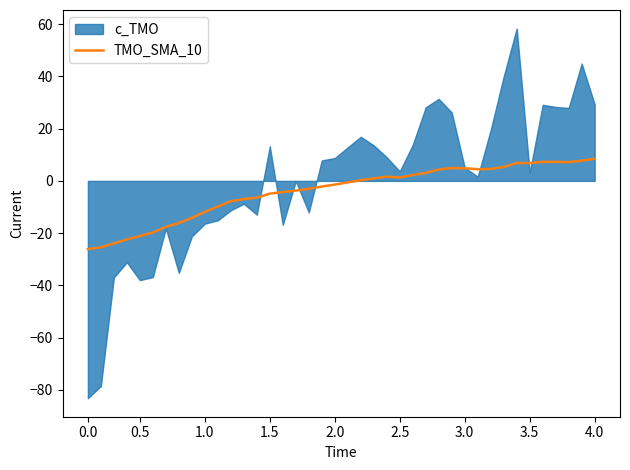

What is the minimum value for TMO_SMA_10?

-26.1